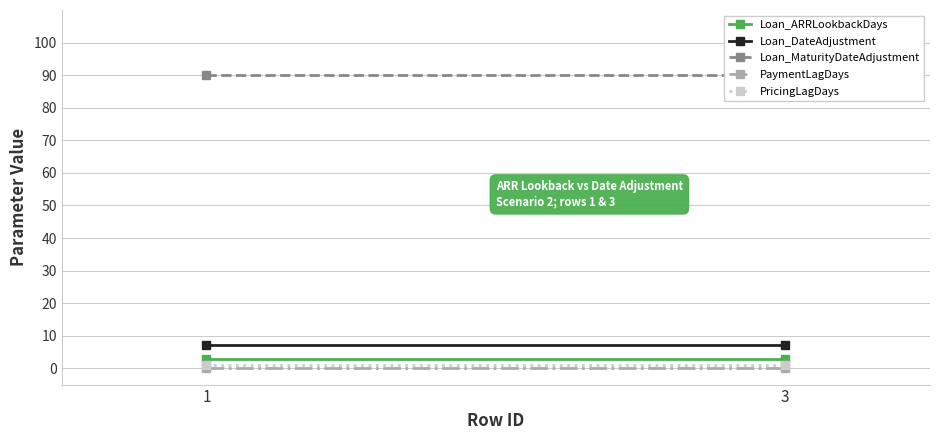

What is the spread (max minus min) of values at 3?

90